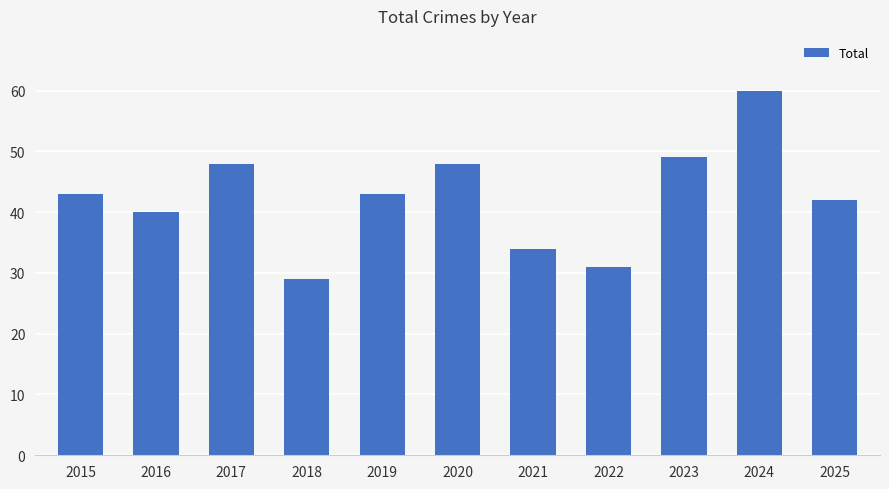

Between 2021 and 2022, which is larger?

2021